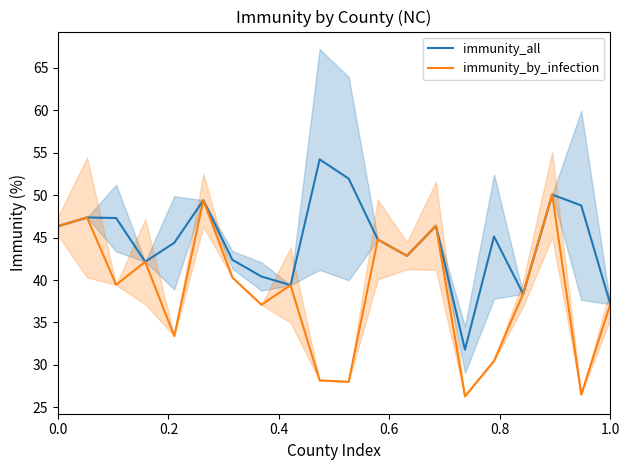

True or false: immunity_by_infection has a value of 39.4 at 0.4.

True